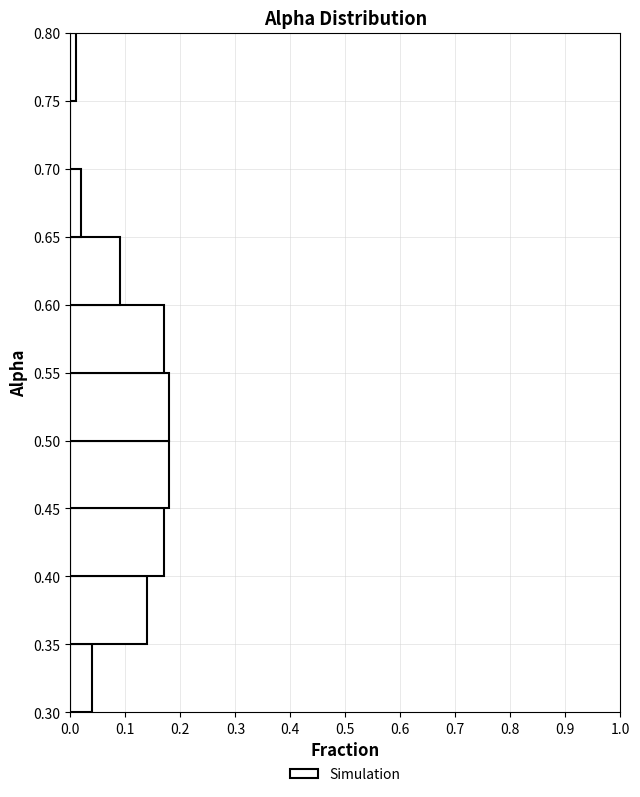

Reading bottom to top, list every bar in this chart as the range it spans on the y-axis followed by its length. The values are not printed on the chart, so give them approximately, as read against the axis.

0.30 to 0.35: 0.04
0.35 to 0.40: 0.14
0.40 to 0.45: 0.17
0.45 to 0.50: 0.18
0.50 to 0.55: 0.18
0.55 to 0.60: 0.17
0.60 to 0.65: 0.09
0.65 to 0.70: 0.02
0.70 to 0.75: 0
0.75 to 0.80: 0.01